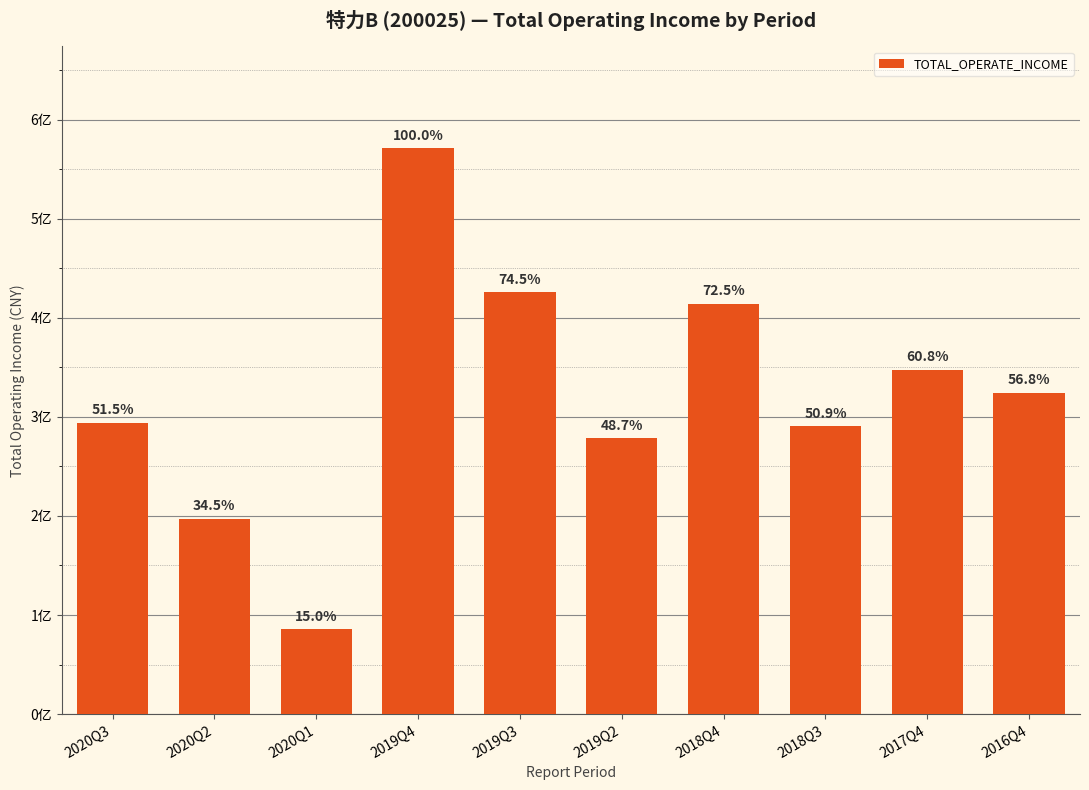

Rank the categories by value from lowest to highest.

2020Q1, 2020Q2, 2019Q2, 2018Q3, 2020Q3, 2016Q4, 2017Q4, 2018Q4, 2019Q3, 2019Q4